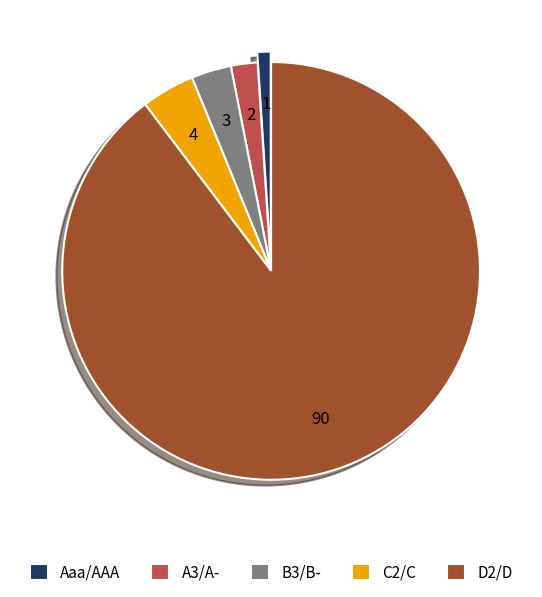

Is there any slice that represents more than half of the pie?

Yes